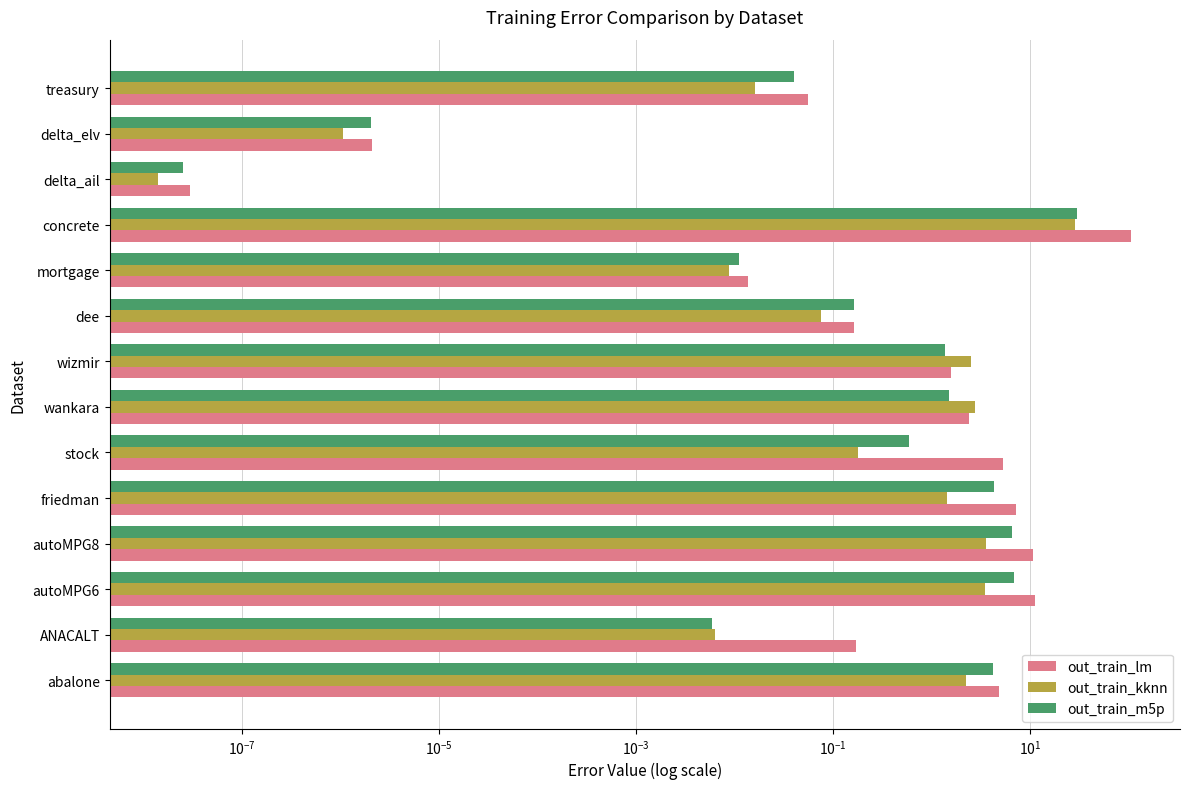

Is the value of out_train_lm at delta_ail greater than the value of out_train_kknn at treasury?

No